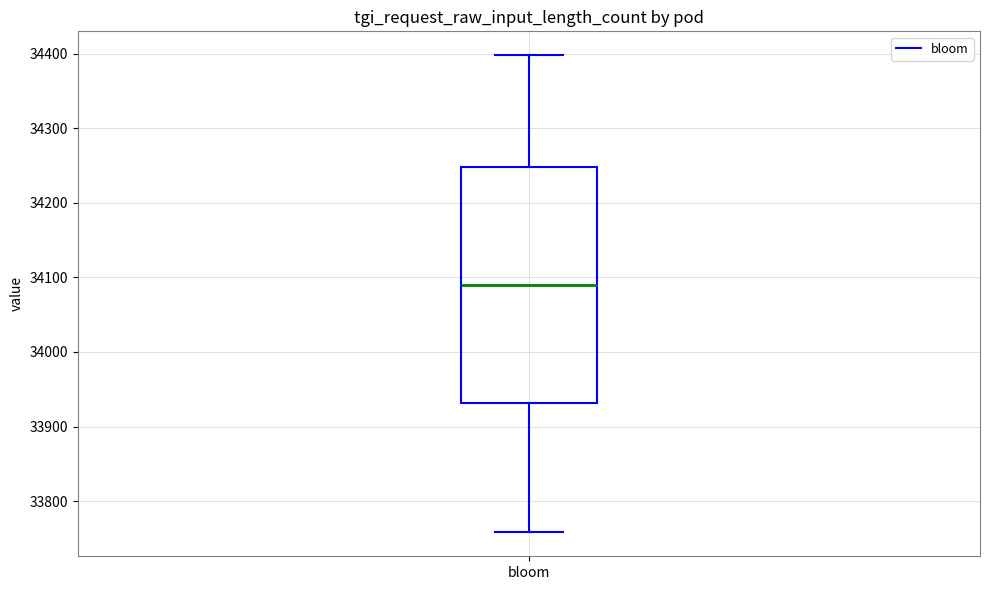

Where does the upper whisker of the box for bloom end on the y-axis? The values are not printed on the chart, so give them approximately, as read against the axis.

34400